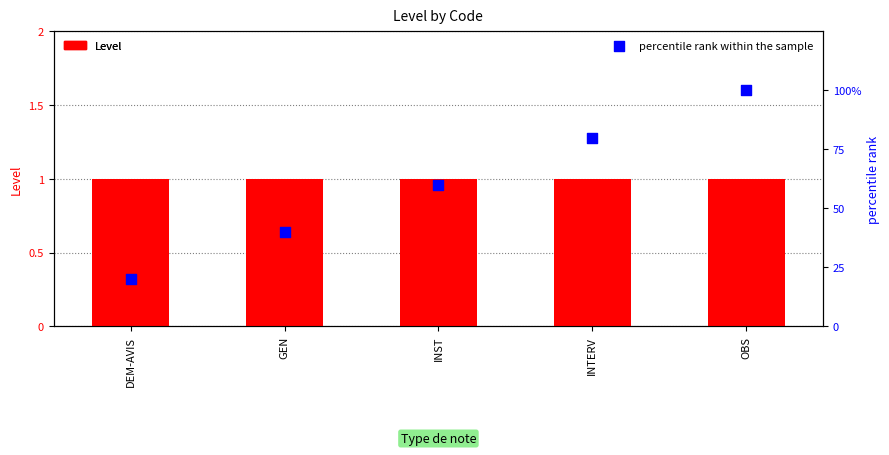

At how many categories does at least one series exceed 66?

2